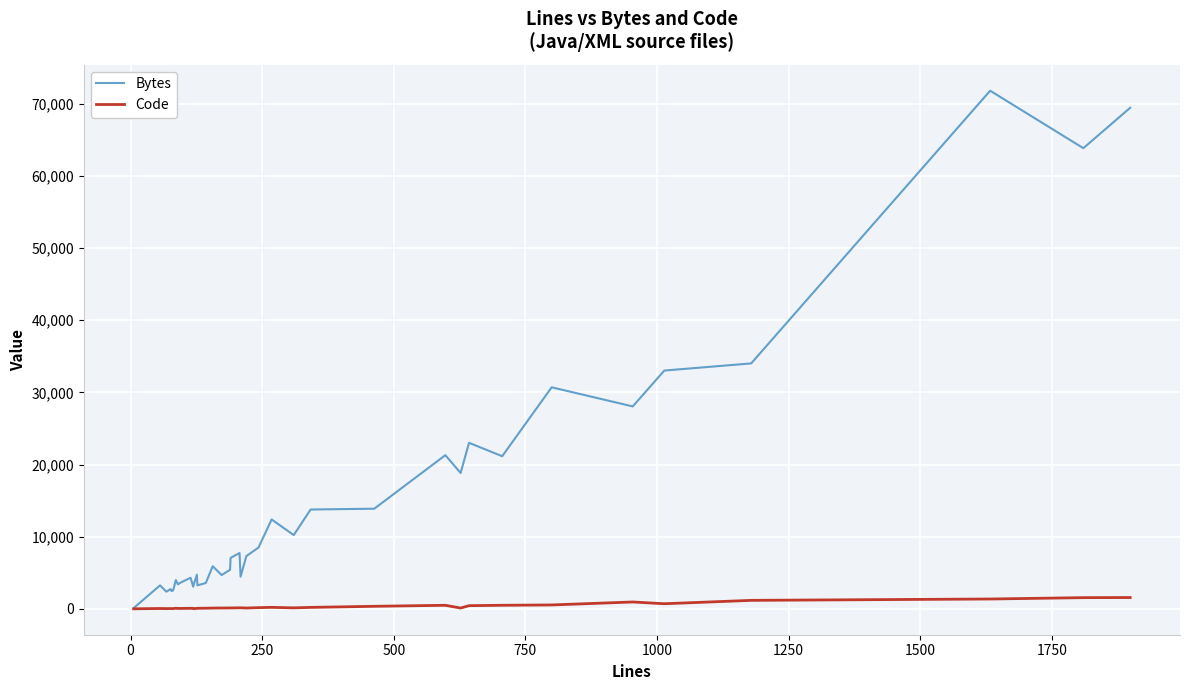

Which series has the largest total across all categories?

Bytes